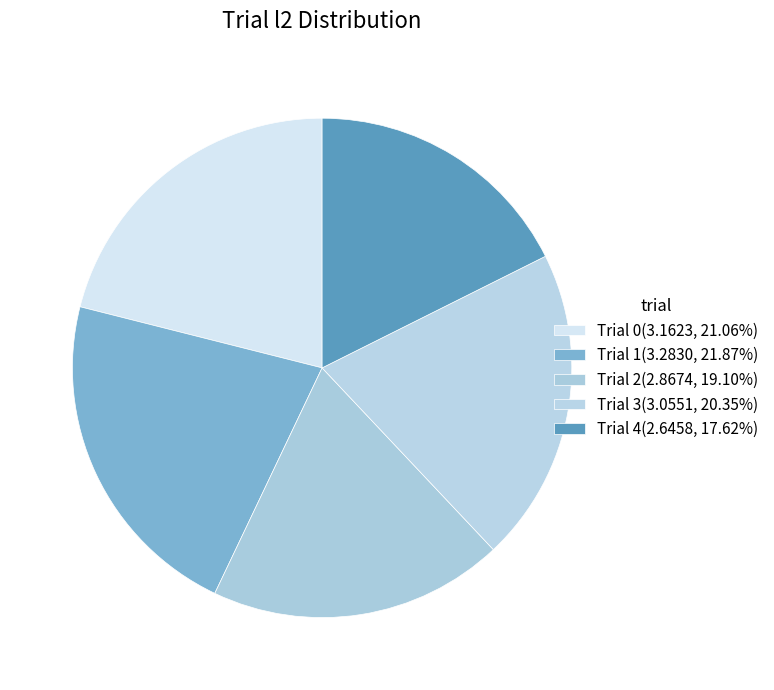

To the nearest percent, what is the difference between the largest and smallest slice percentages?

4%